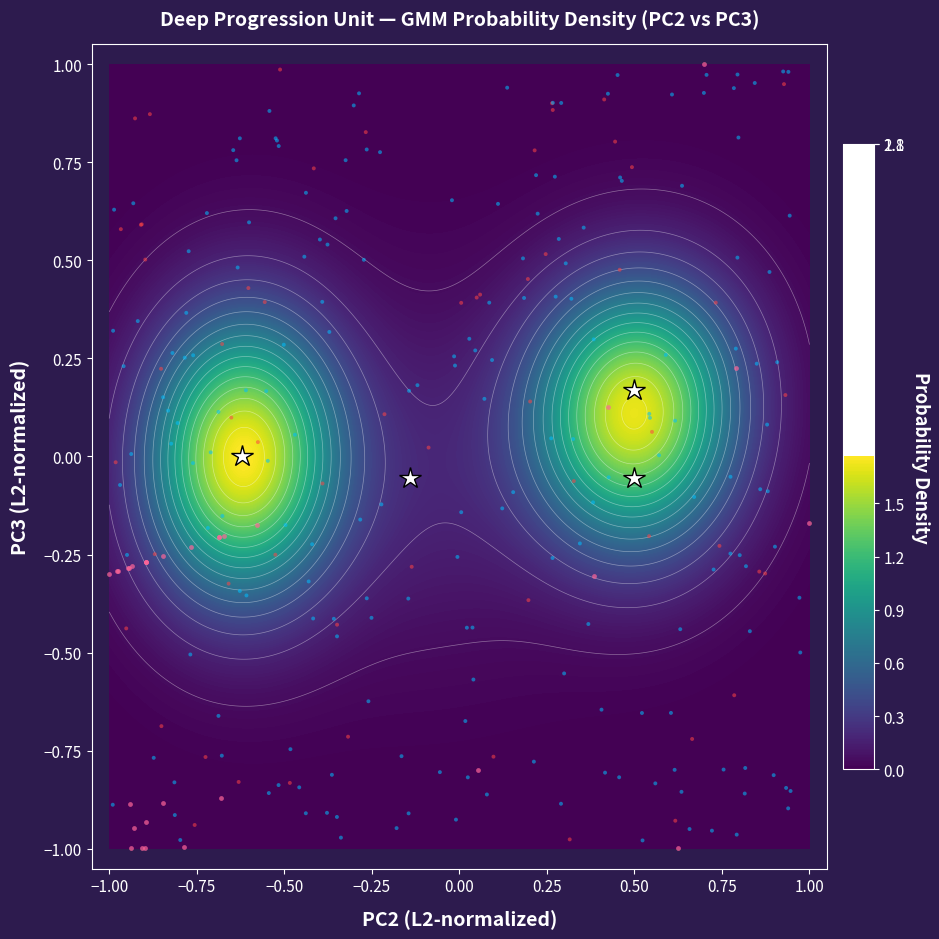

The chart shows a value of -0.2 at 19. True or false?

False